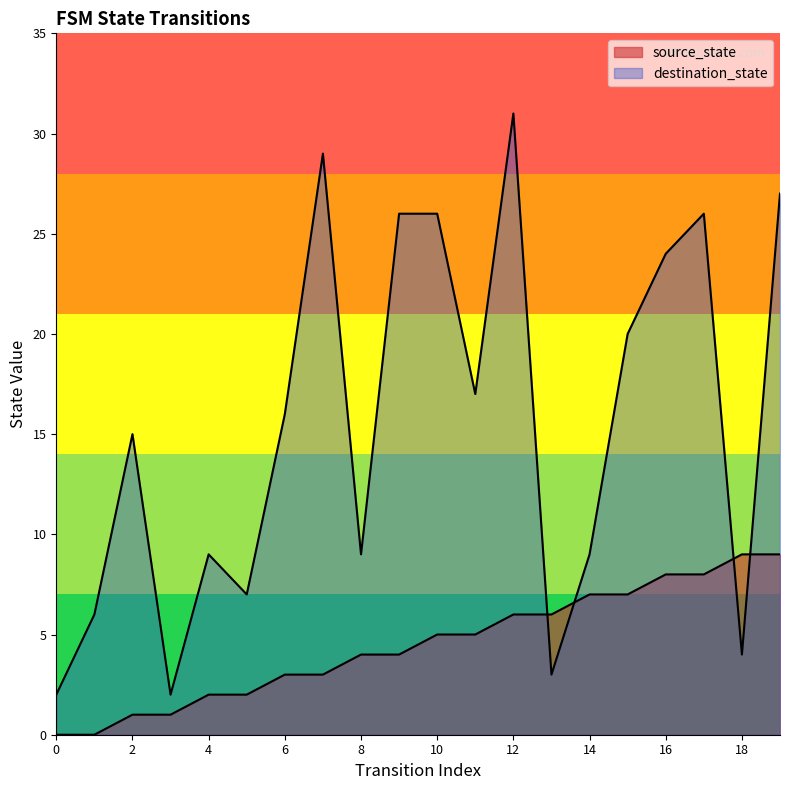

How many interior local valleys does the destination_state series have?

6